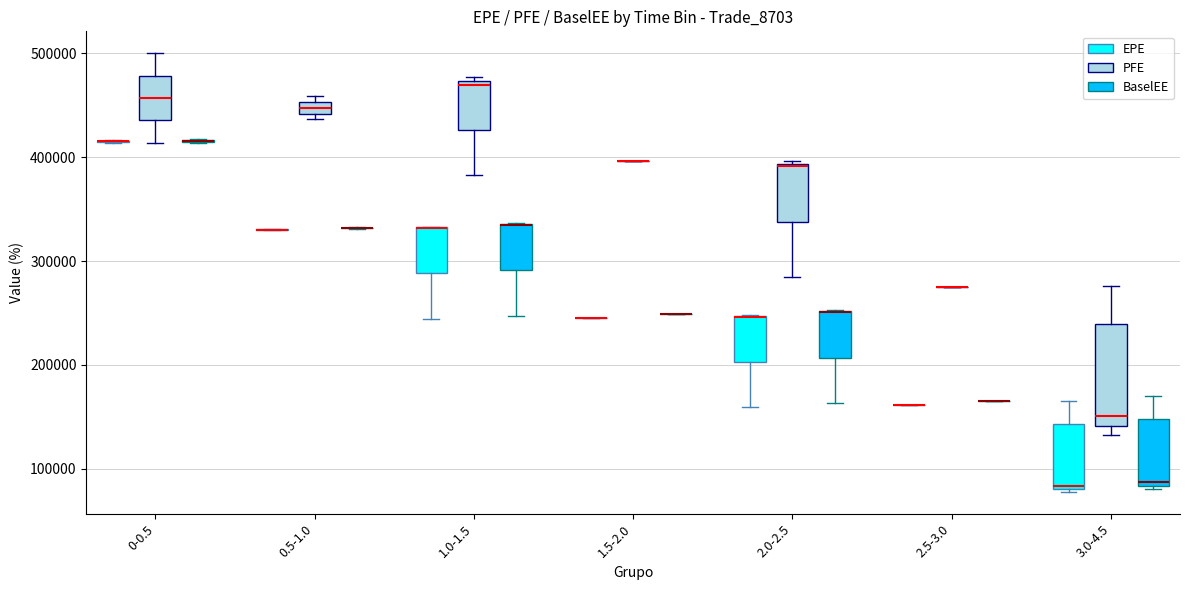

Where is the lower edge of the box for 1.0-1.5 (BaselEE) on the y-axis? The values are not printed on the chart, so give them approximately, as read against the axis.

290000